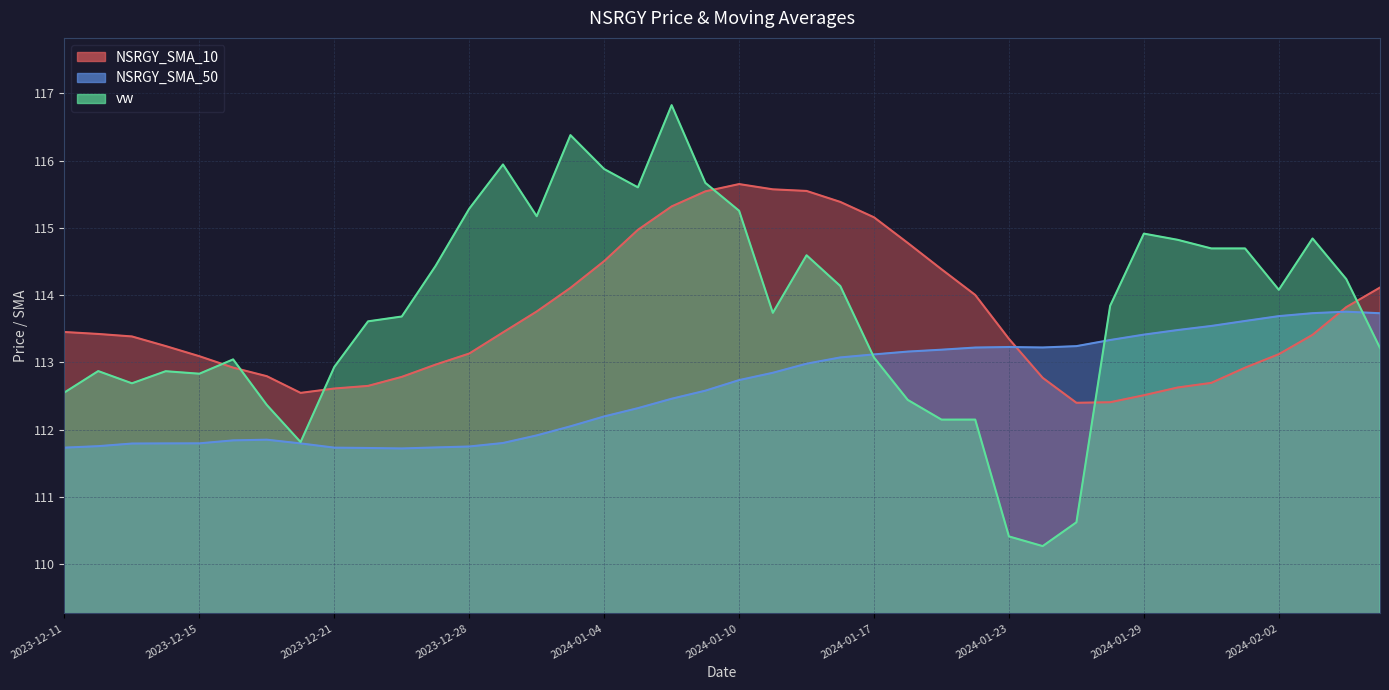

What is the smallest value displayed?

110.3